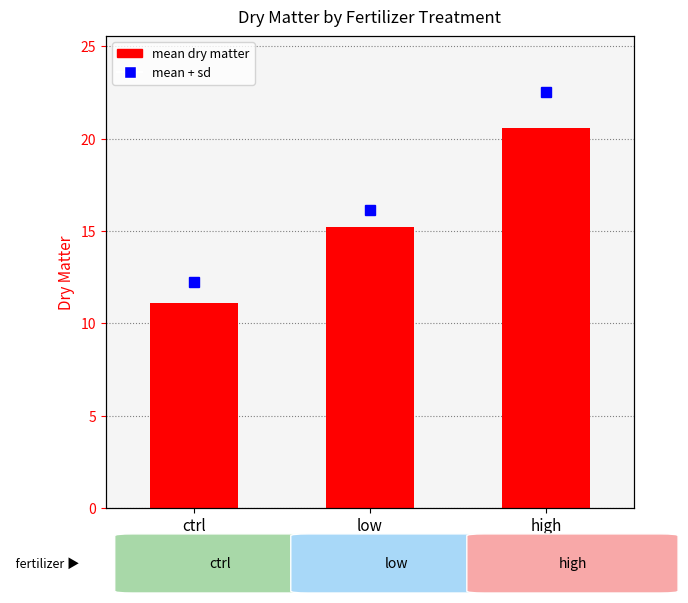

At which label does the data first exceed 15?

low